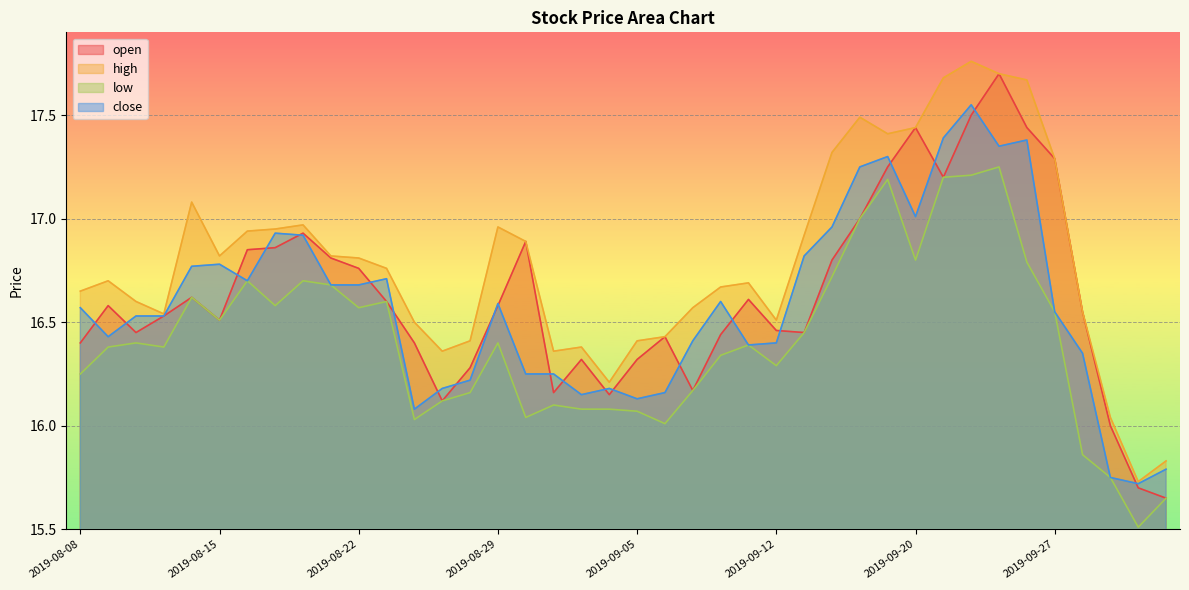

How many lines are shown in the chart?

4